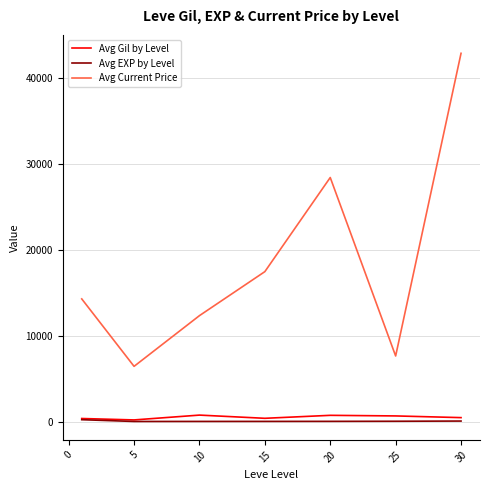

Which series has the largest total across all categories?

Avg Current Price